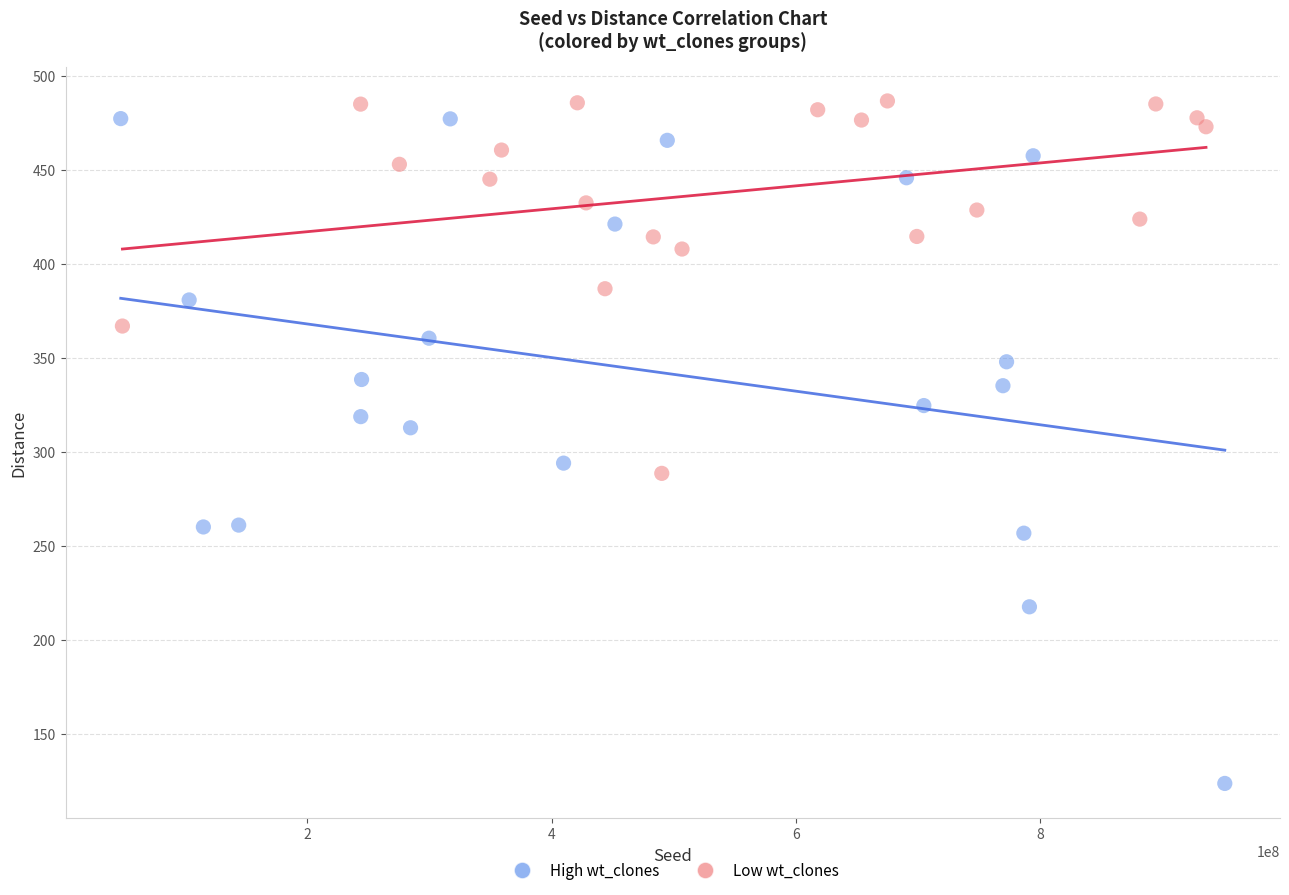

What are all the series names shown in the legend?

High wt_clones, Low wt_clones